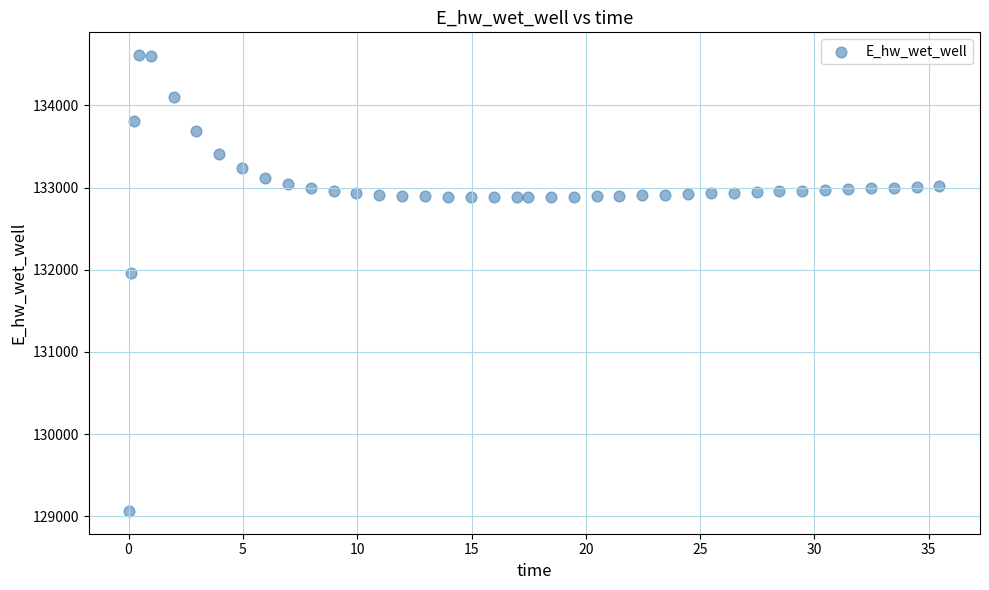

What Y value in the scatter plot is closest to 131838?

131959.6